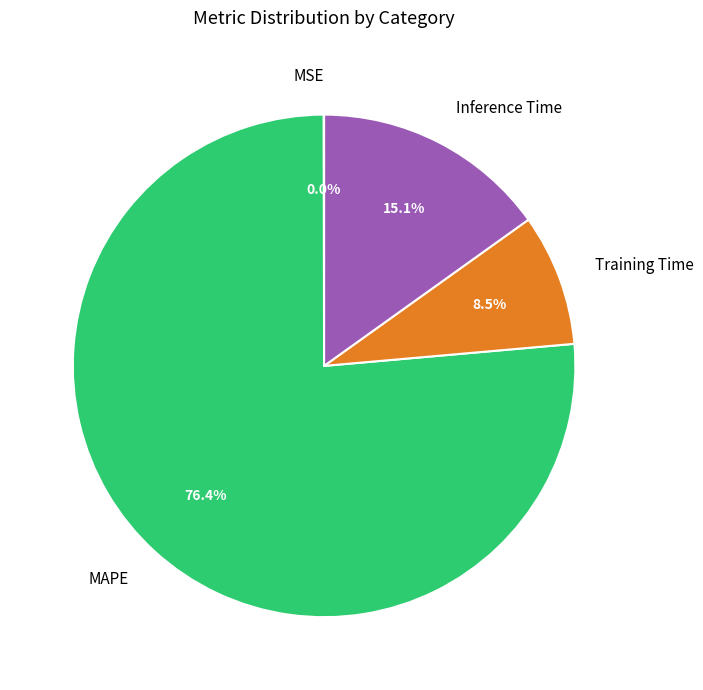

What percentage is the MAPE slice, to the nearest percent?

76%